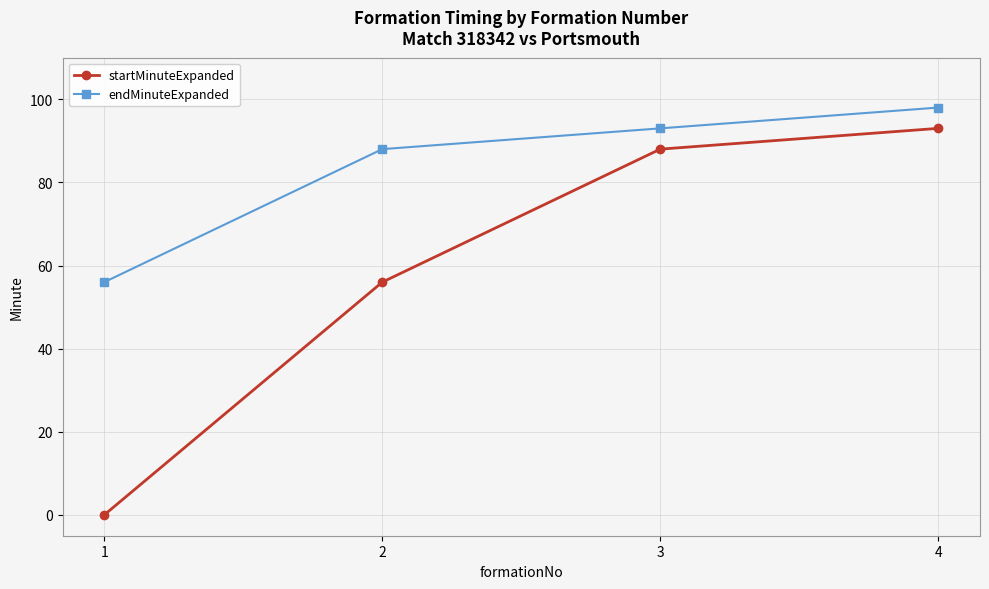

Reading left to right, transcribe all the data shown in this chart.

startMinuteExpanded: 1=0	2=56	3=88	4=93
endMinuteExpanded: 1=56	2=88	3=93	4=98